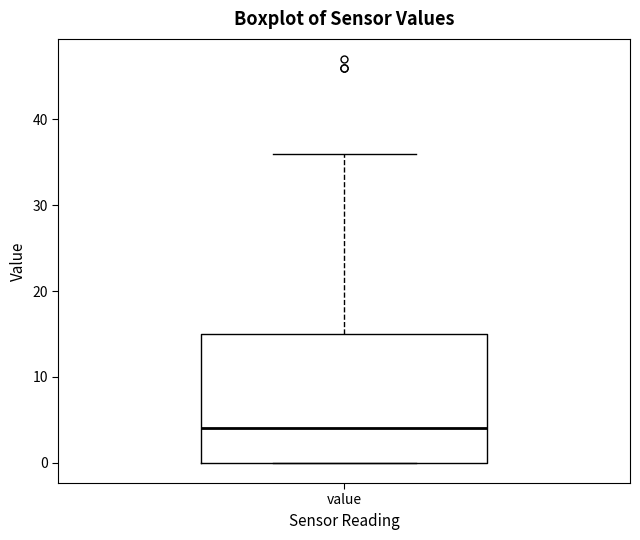

Read this box plot against the y-axis: the position of the median line, the range covered by the box, and the ends of both whiskers. The values are not printed on the chart, so give them approximately, as read against the axis.

median 4, box 0 to 15, whiskers 0 to 36